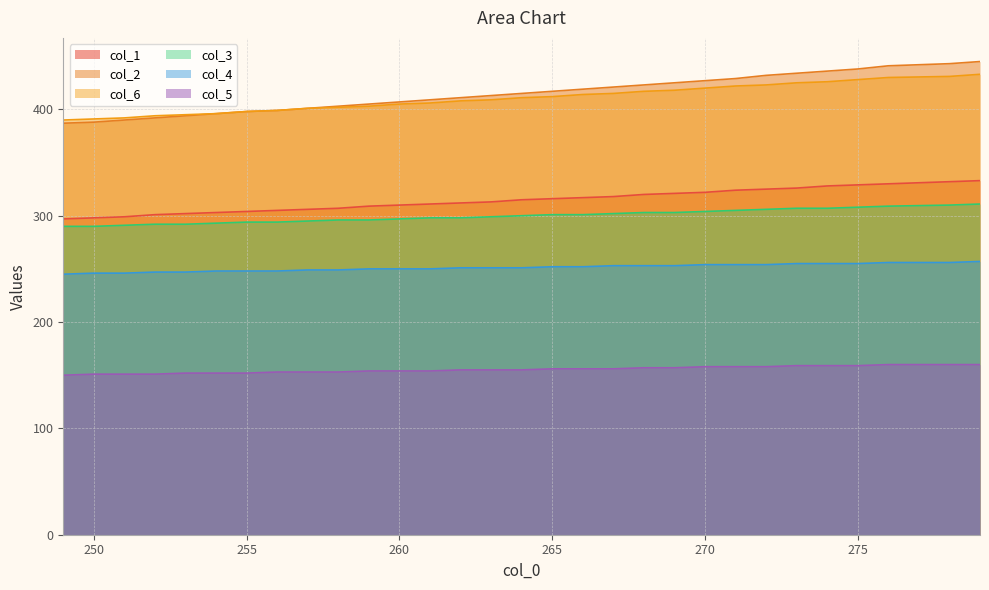

Which series has the largest range (max minus min)?

col_2